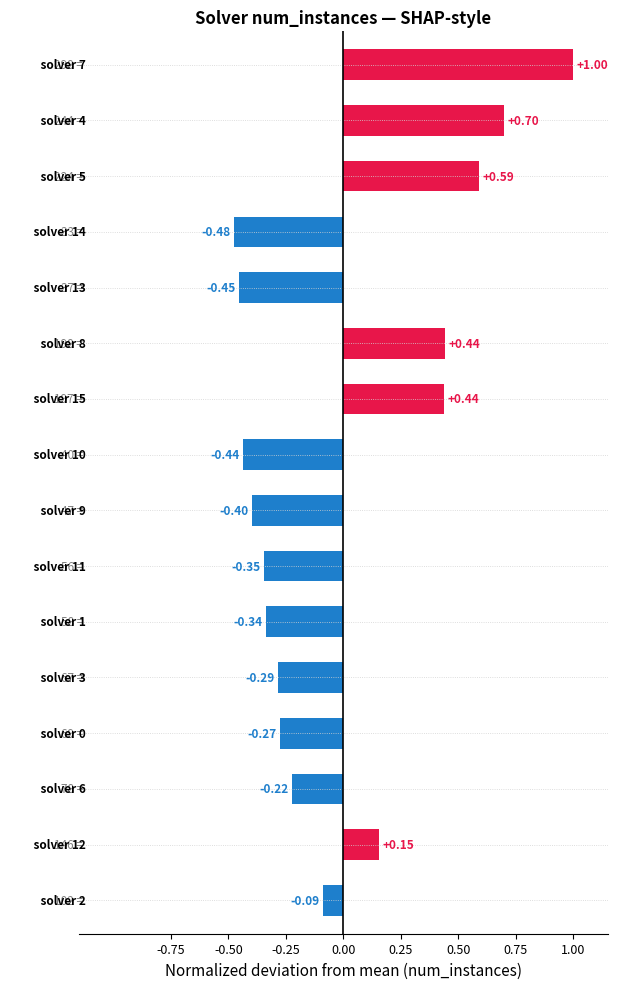

What is the difference between the maximum and minimum values?

1.5